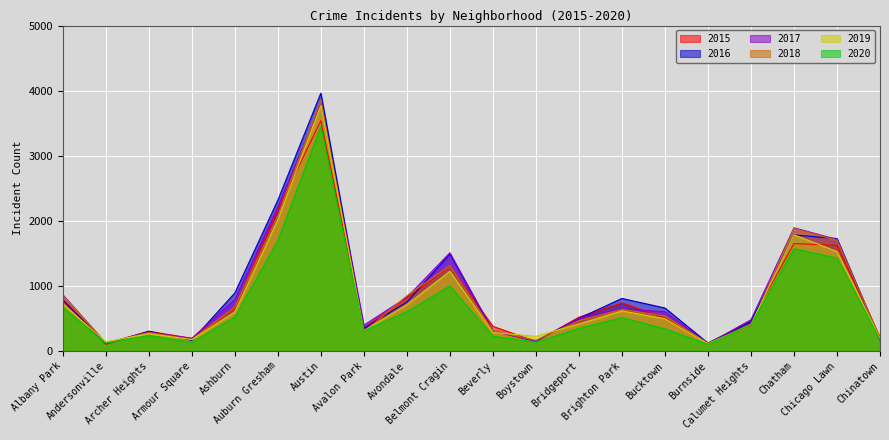

What position from the right is Ashburn?

16